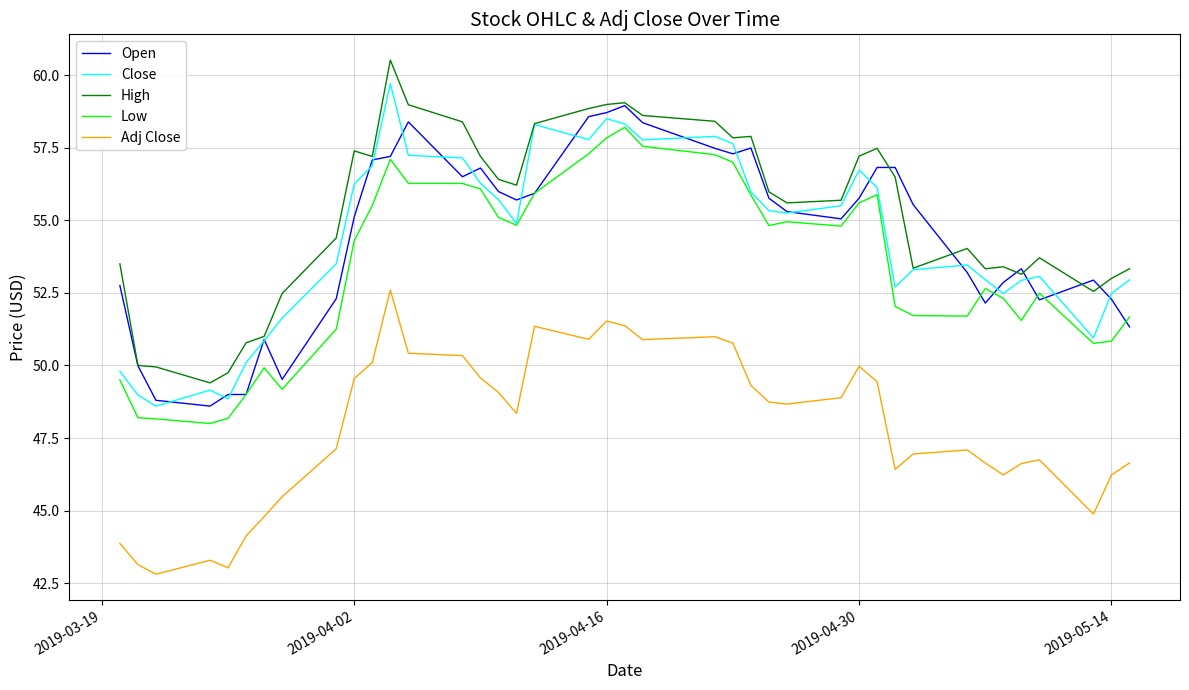

What is the maximum value for Adj Close?

52.6